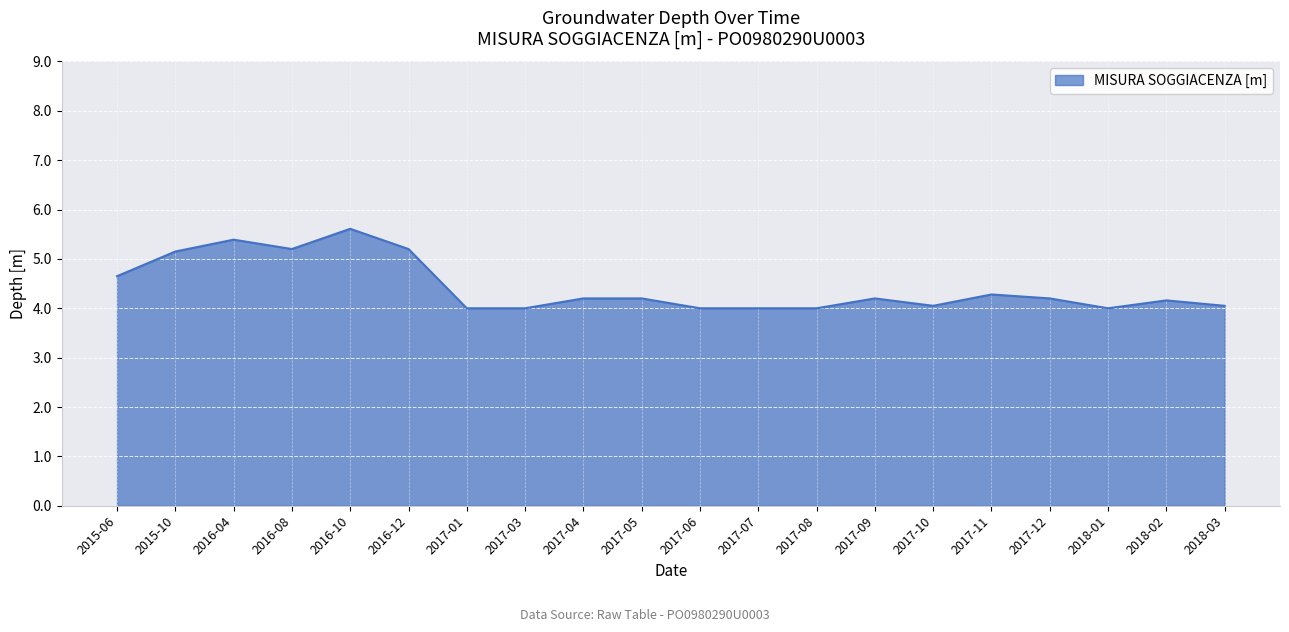

What is the greatest value displayed?

5.6